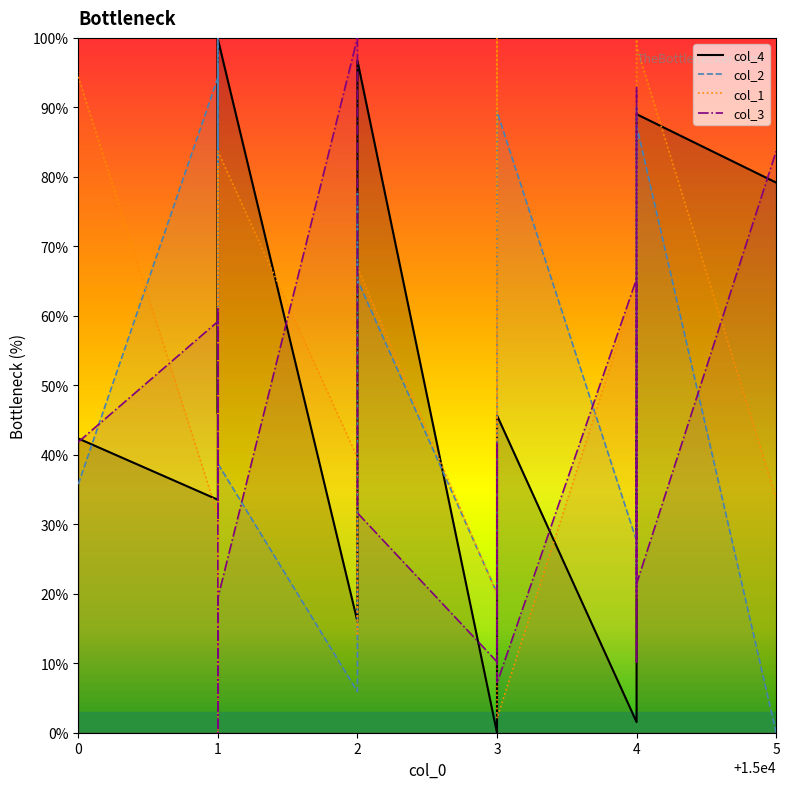

Which series ends up on top after the final intersection of col_1 and col_3?

col_3